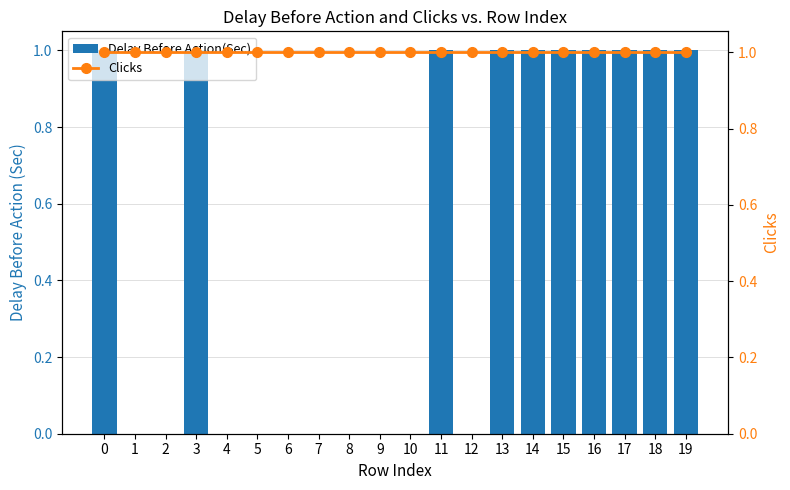

Which series has the largest total across all categories?

Clicks